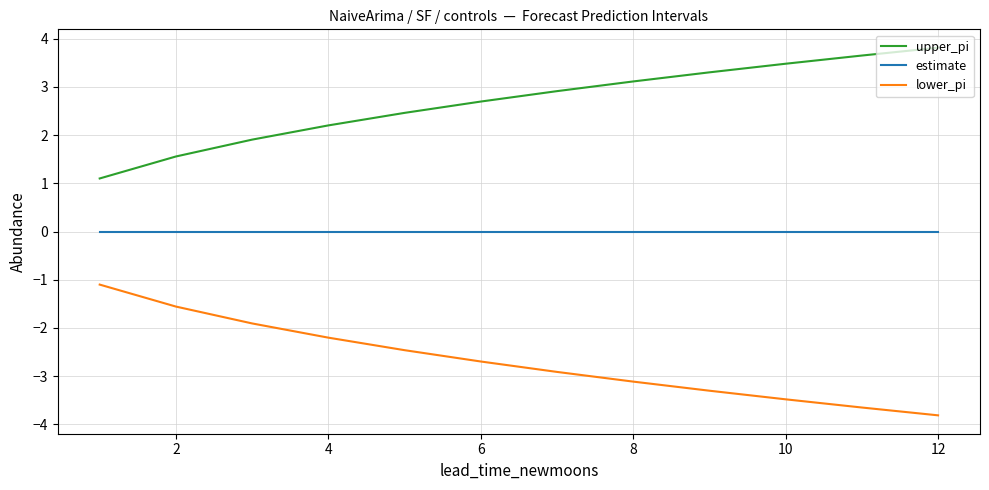

What is the smallest value displayed?

-3.8